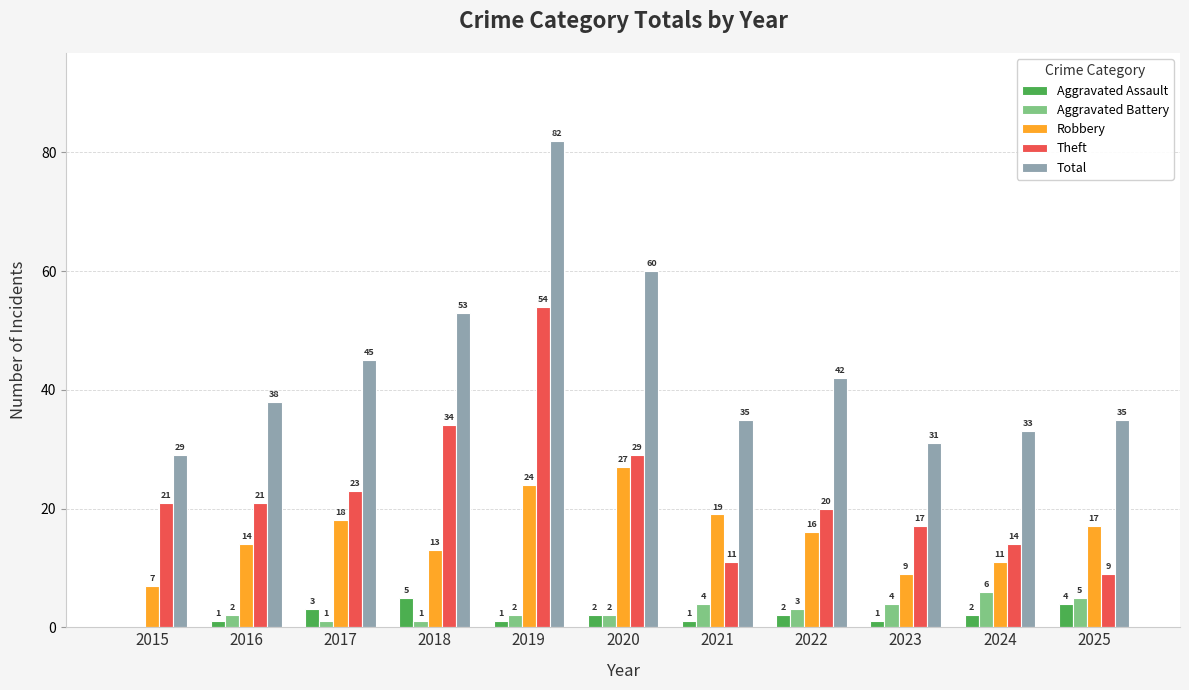

How many values in Aggravated Battery are above zero?

10